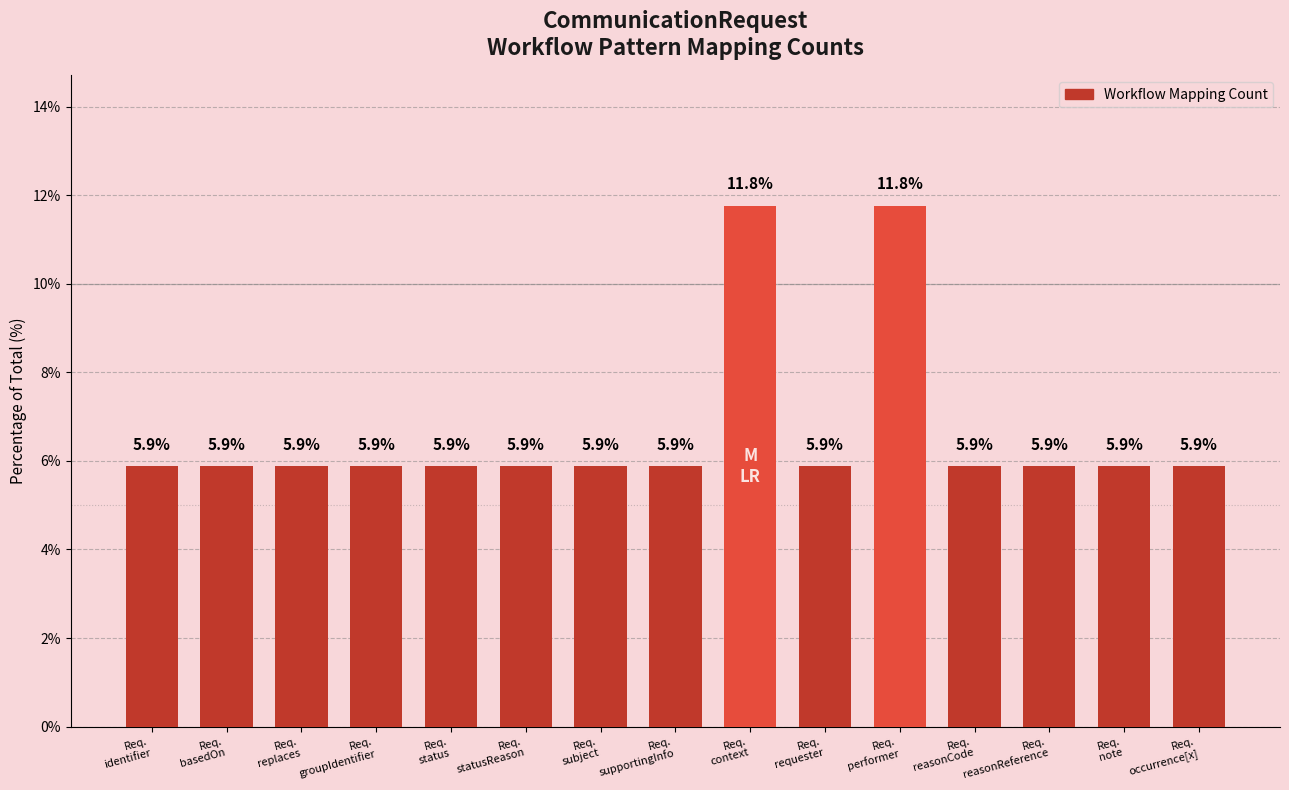

Is it true that the value at Req.
requester is 1.6?

False